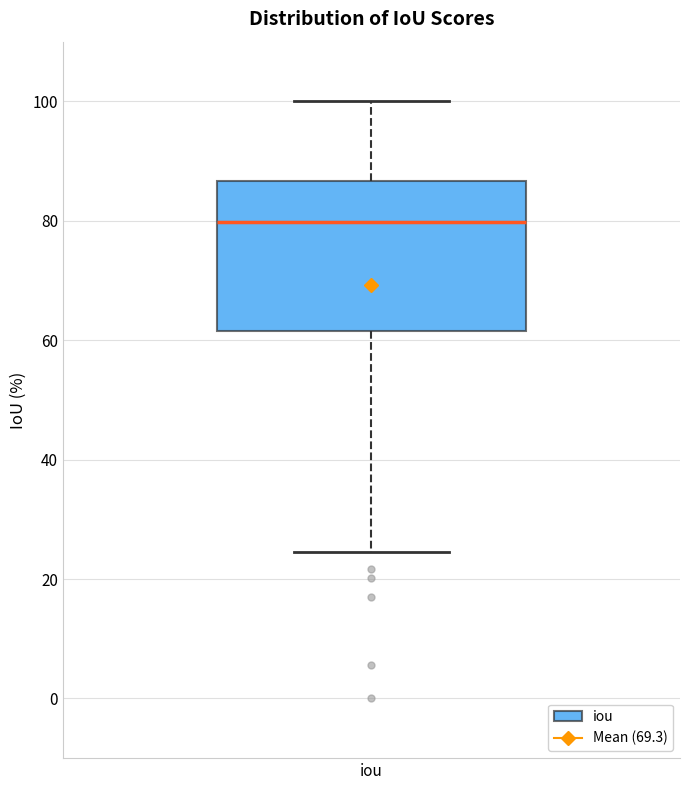

Read this box plot against the y-axis: the position of the median line, the range covered by the box, and the ends of both whiskers. The values are not printed on the chart, so give them approximately, as read against the axis.

median 80, box 62 to 86, whiskers 24 to 100